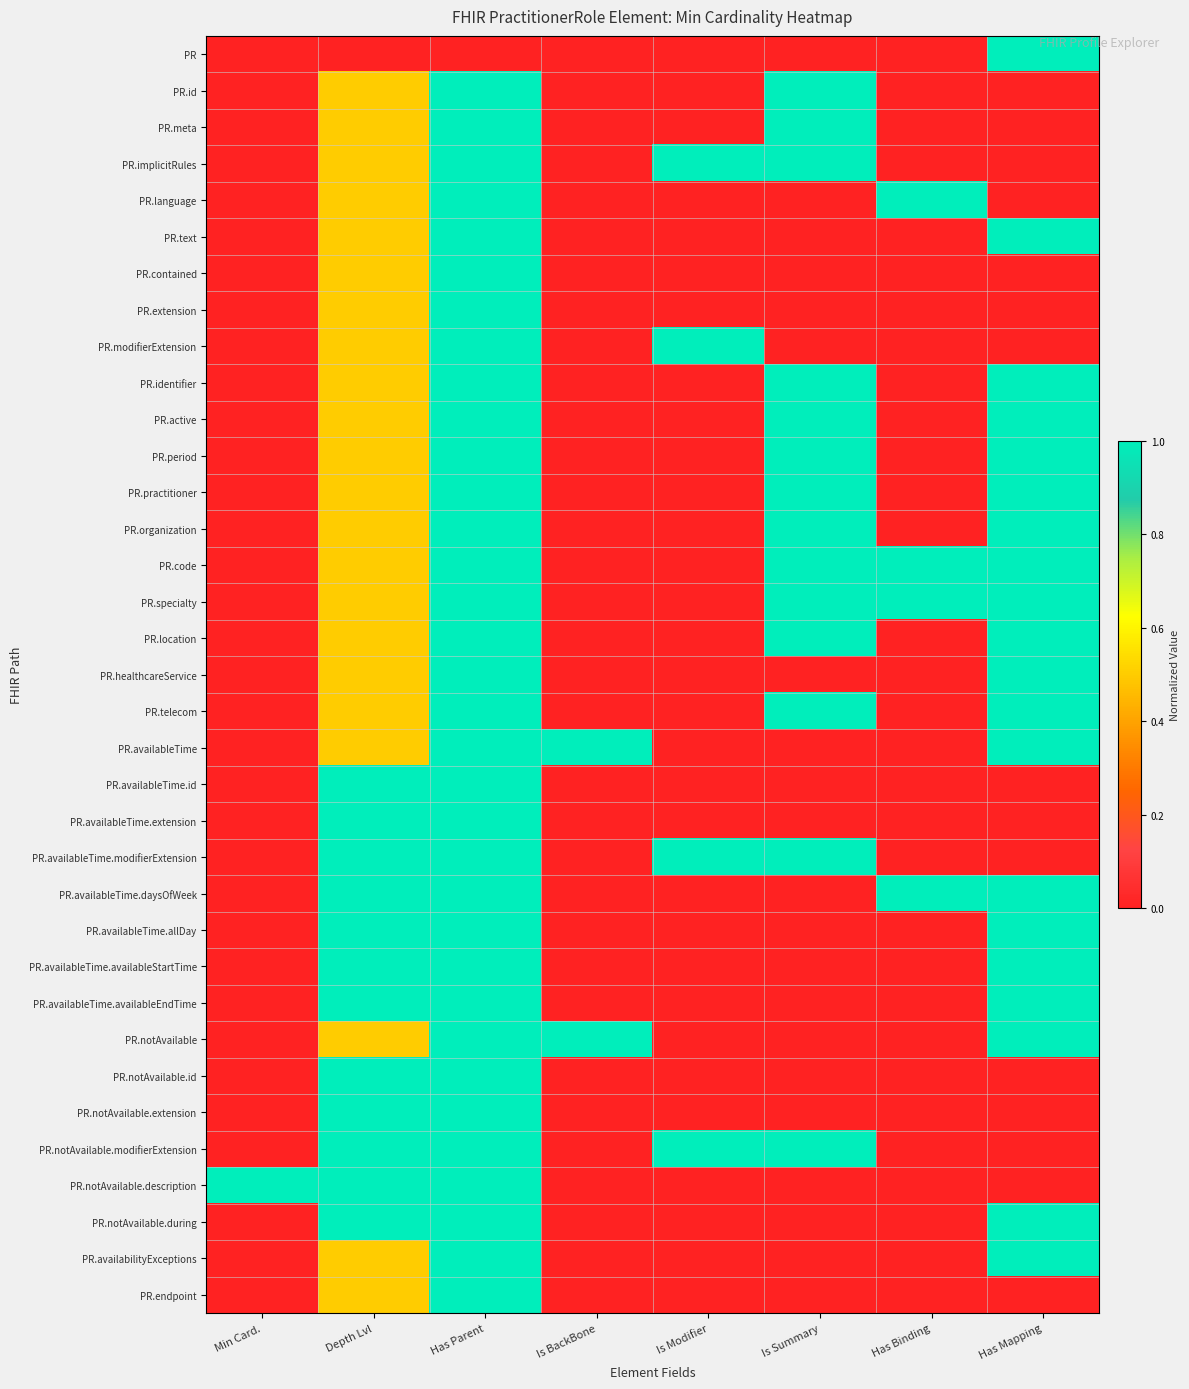

At how many categories does at least one series exceed 0?

8